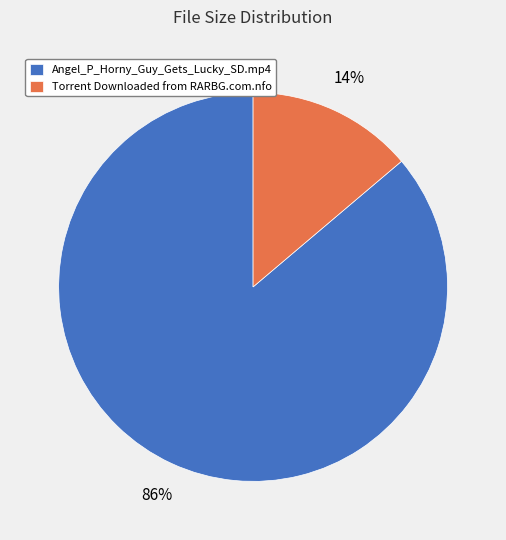

To the nearest percent, what is the difference between the Torrent Downloaded from RARBG.com.nfo and Angel_P_Horny_Guy_Gets_Lucky_SD.mp4 slice percentages?

72%